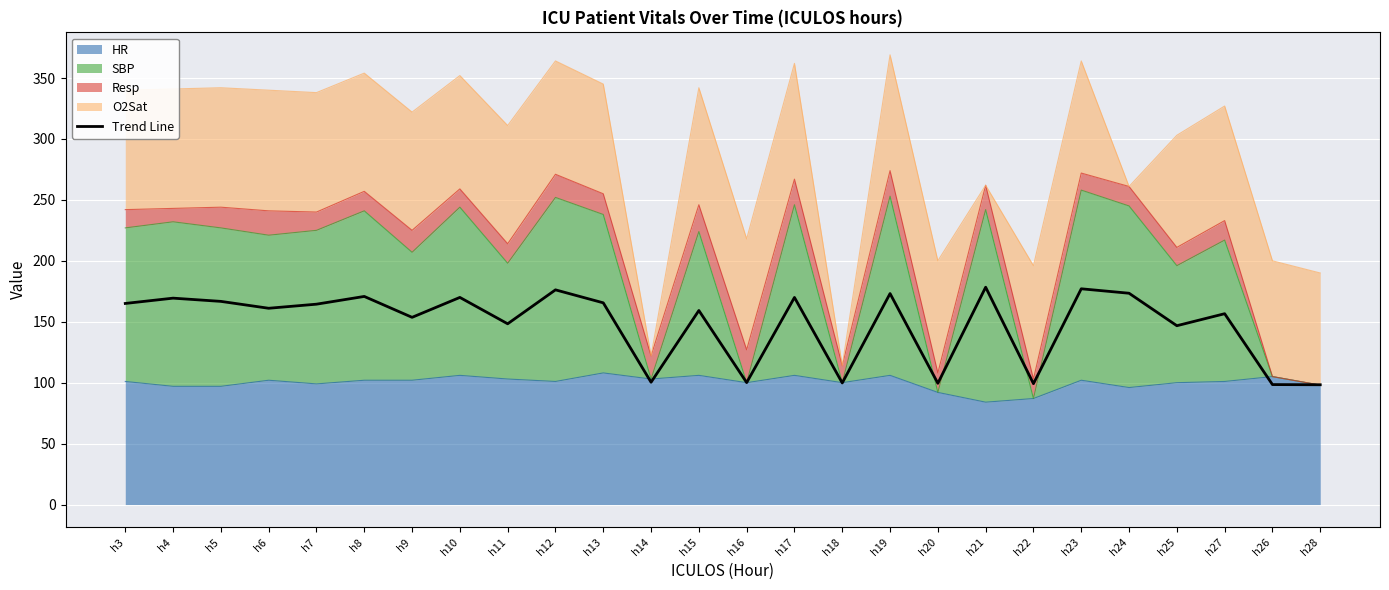

True or false: the data has more than 2 interior local peaks.

True